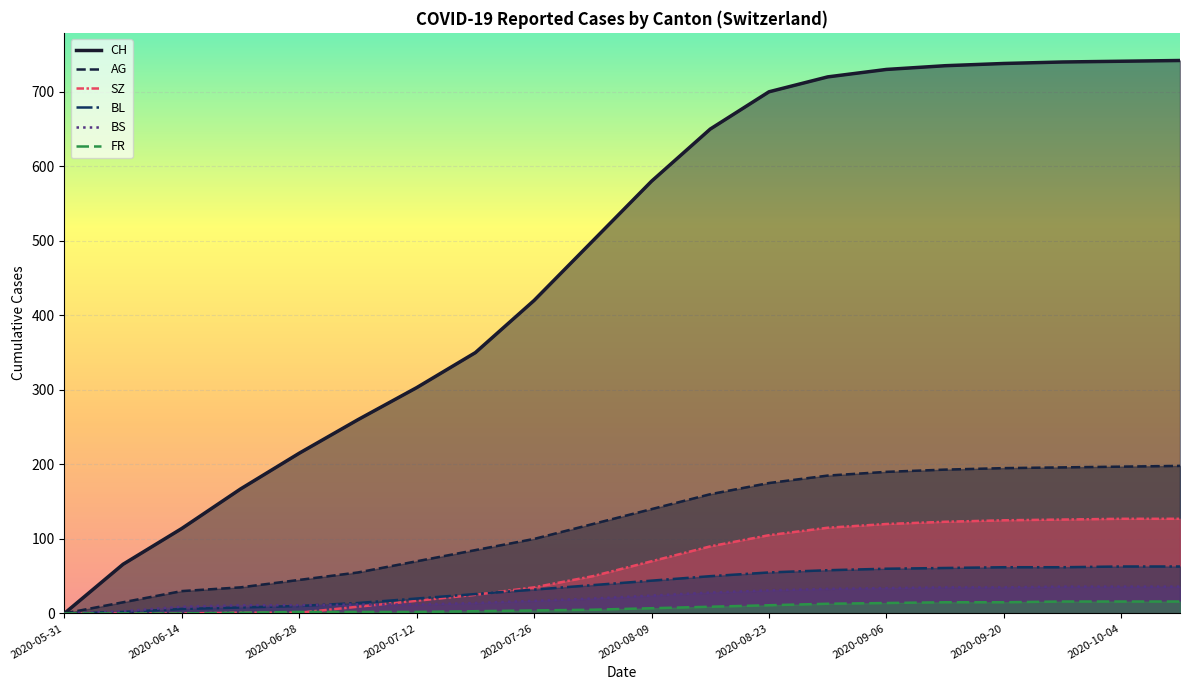

What is the average value of the BS series?

22